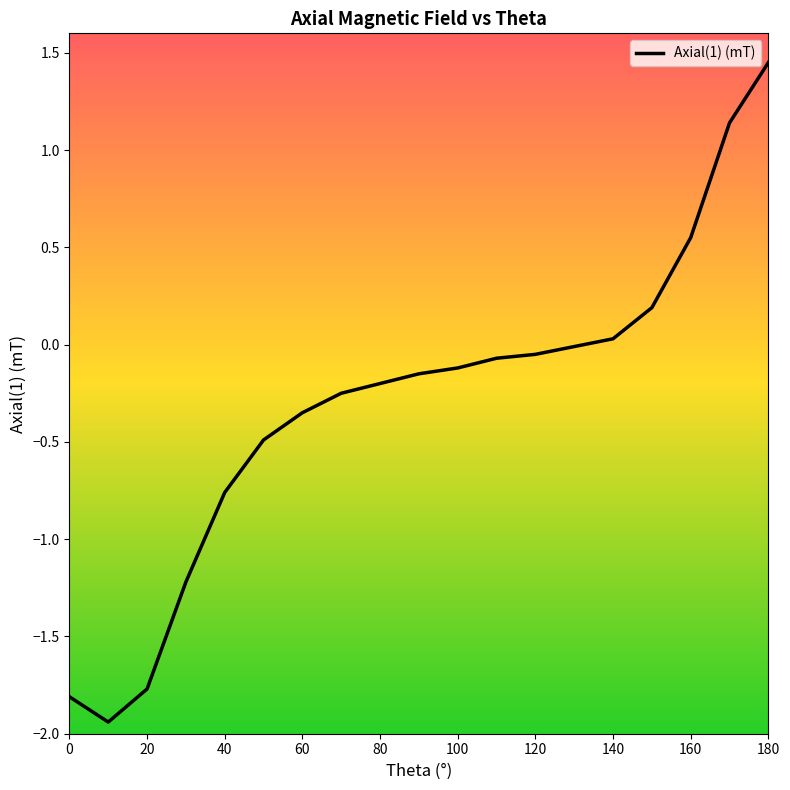

What is the sum of all values?

-5.8